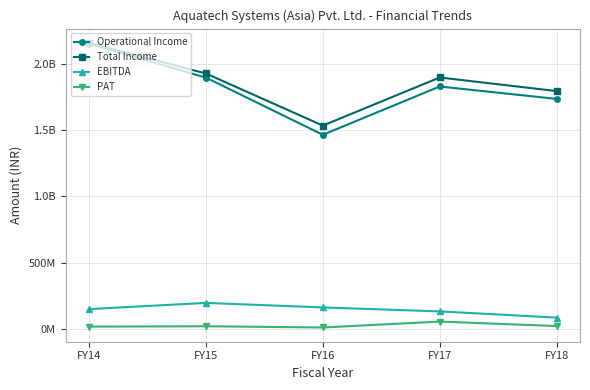

What are all the series names shown in the legend?

Operational Income, Total Income, EBITDA, PAT